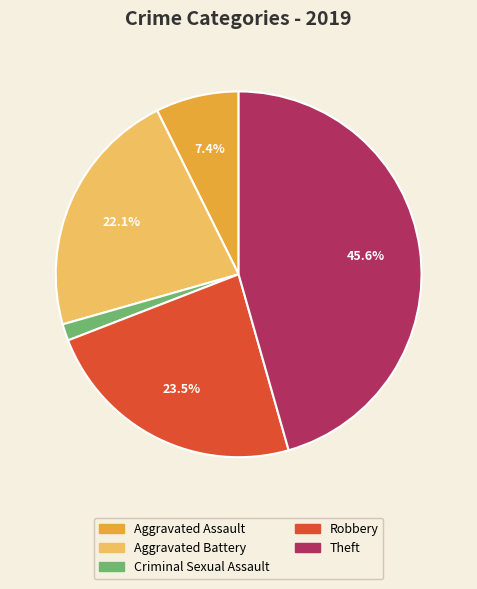

Is there a majority slice in this chart?

No